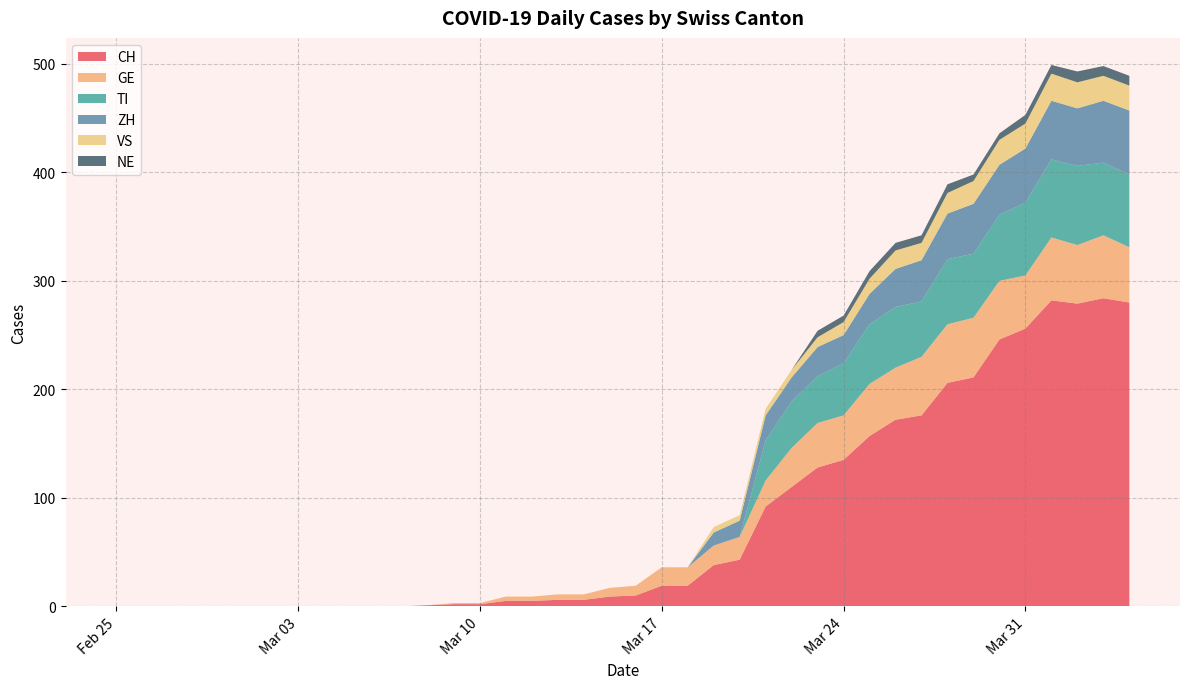

What are all the series names shown in the legend?

CH, GE, TI, ZH, VS, NE